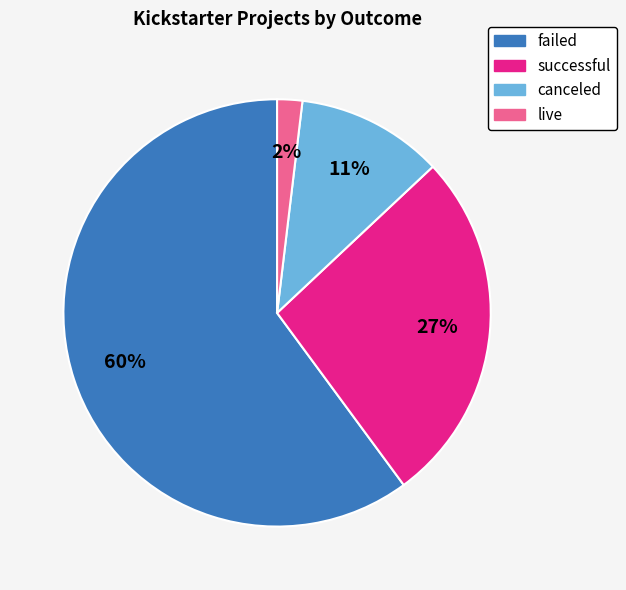

What is the smallest slice in the pie chart?

live